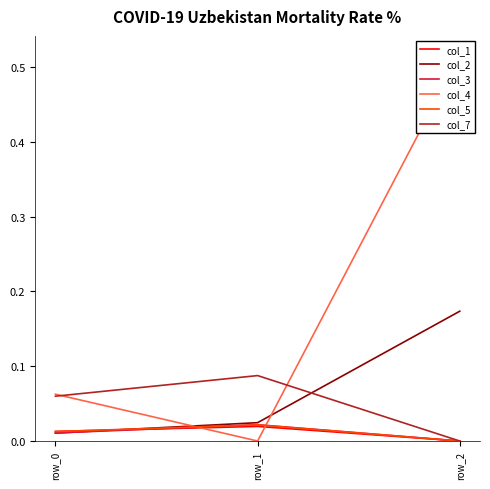

What is the total value across all series at row_1?

0.2